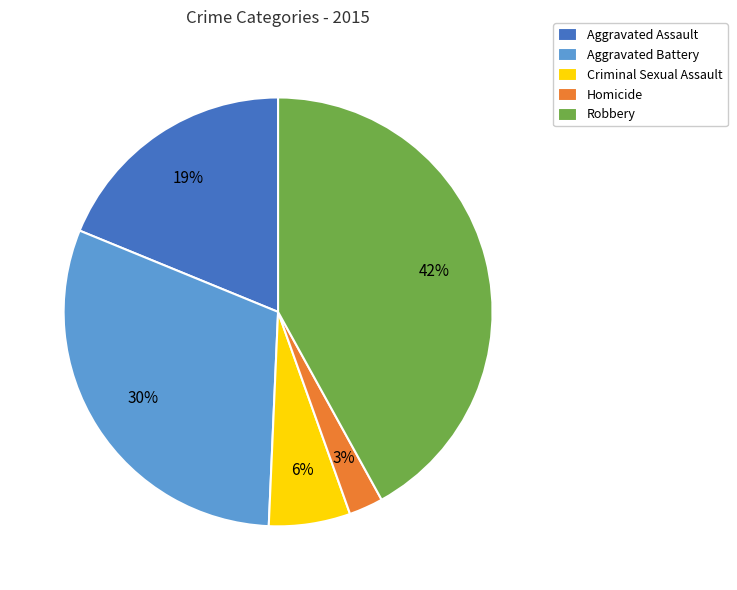

Approximately how many times larger is the value at Robbery compared to Aggravated Assault?

2.2